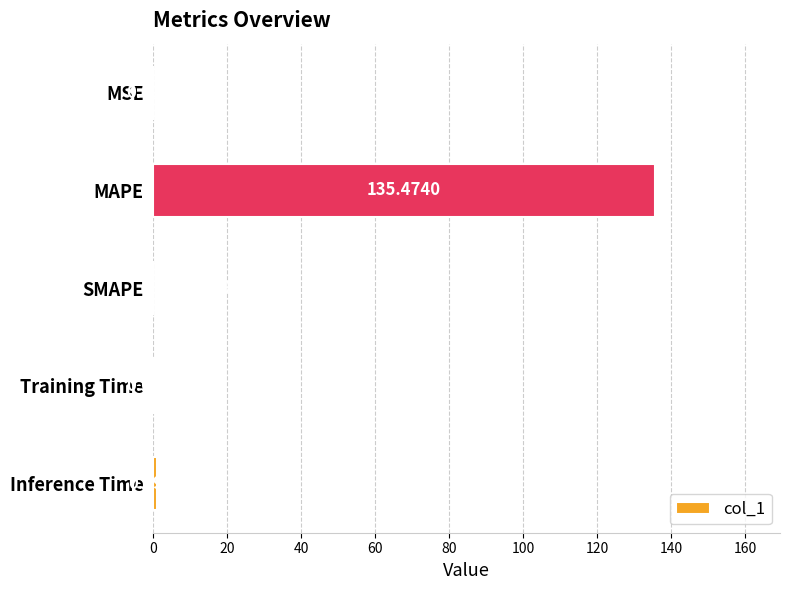

Where is the data nearest to the value 67?

Inference Time